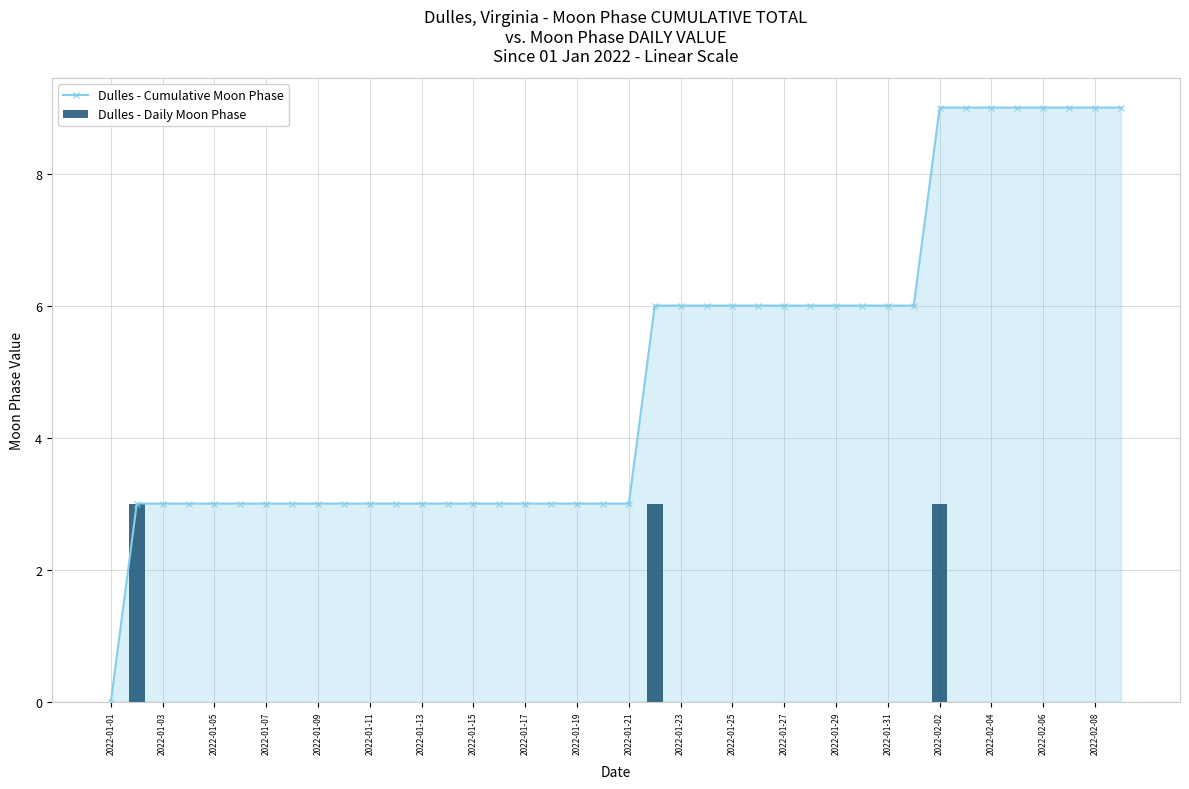

Which series has the largest total across all categories?

Dulles - Cumulative Moon Phase